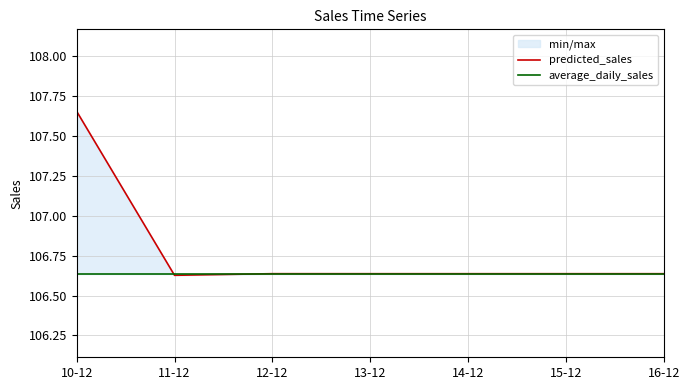

Reading left to right, what are all the values shown in this chart?

predicted_sales: 10-12=107.7	11-12=106.6	12-12=106.6	13-12=106.6	14-12=106.6	15-12=106.6	16-12=106.6
average_daily_sales: 10-12=106.6	11-12=106.6	12-12=106.6	13-12=106.6	14-12=106.6	15-12=106.6	16-12=106.6